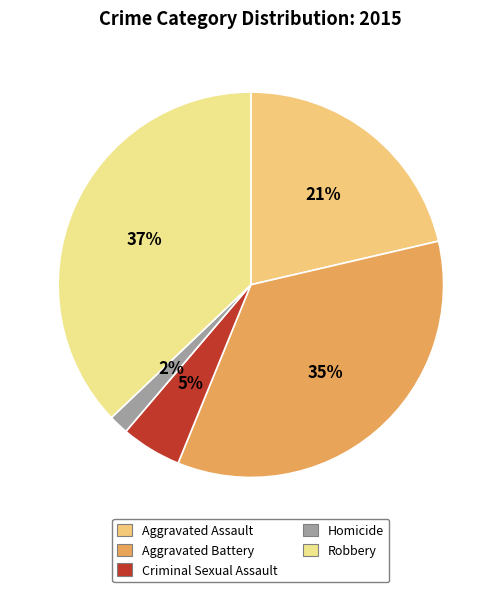

Which has a higher value, Aggravated Assault or Robbery?

Robbery